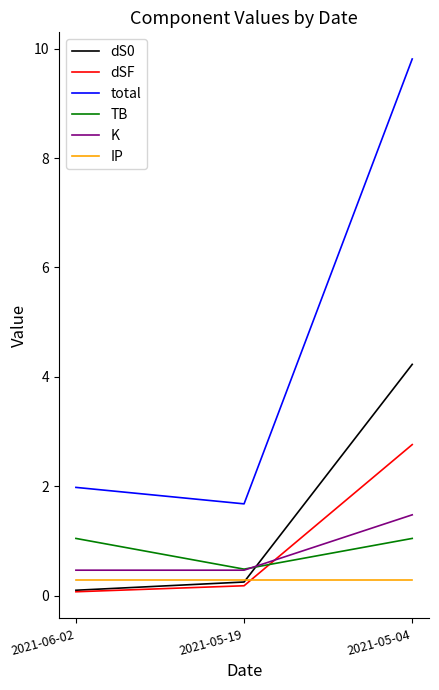

Is it true that TB equals 1.6 at 2021-06-02?

False